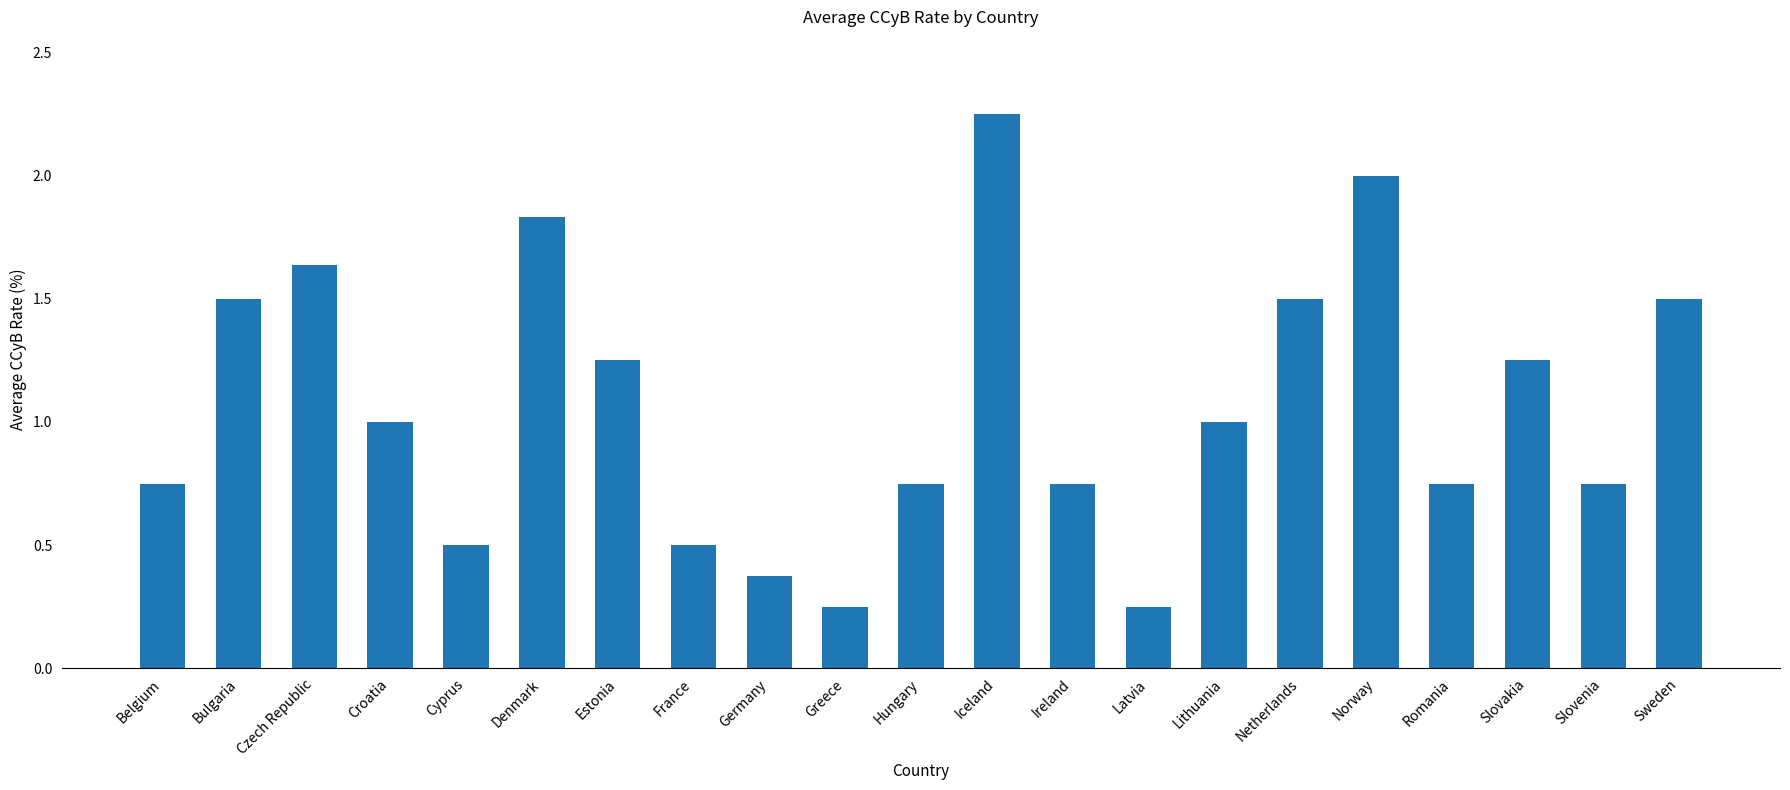

What is the label of the 9th bar from the right?

Ireland